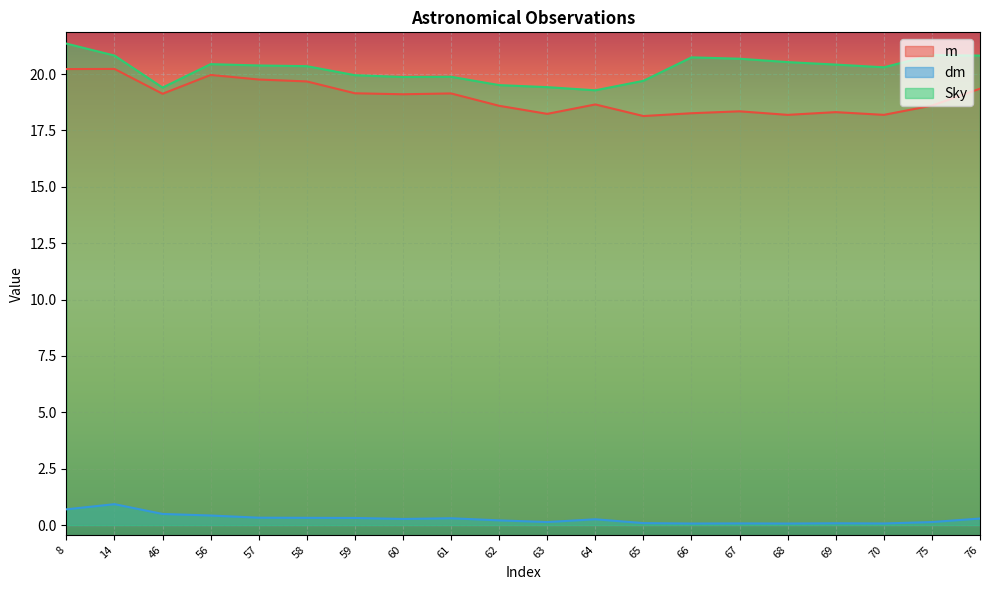

True or false: Sky and m cross at least once.

False